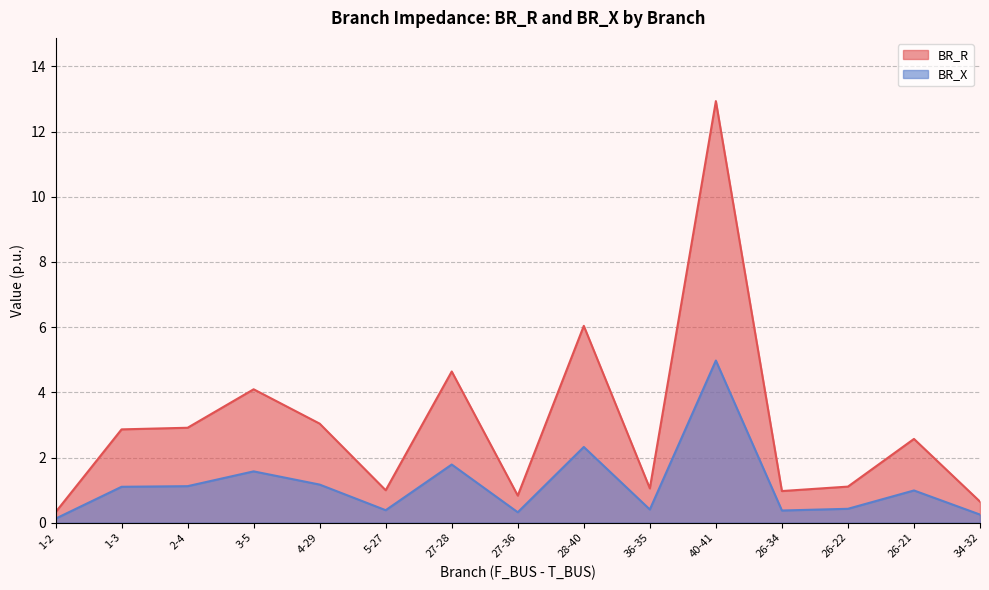

Where does the BR_R series first go above 2?

1-3